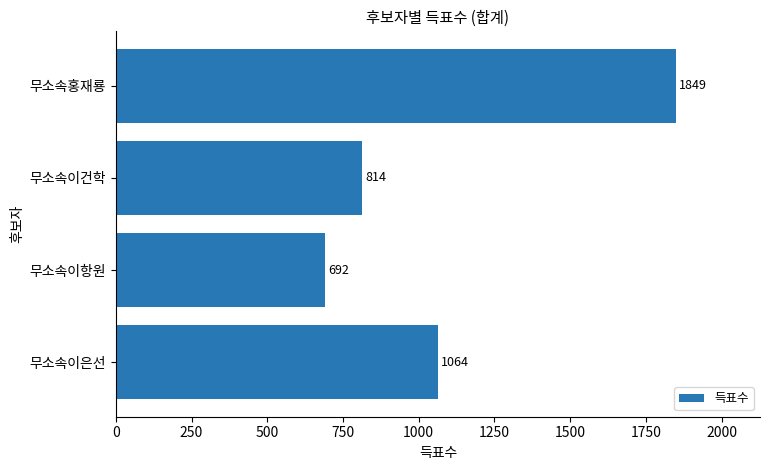

What is the average value?

1105